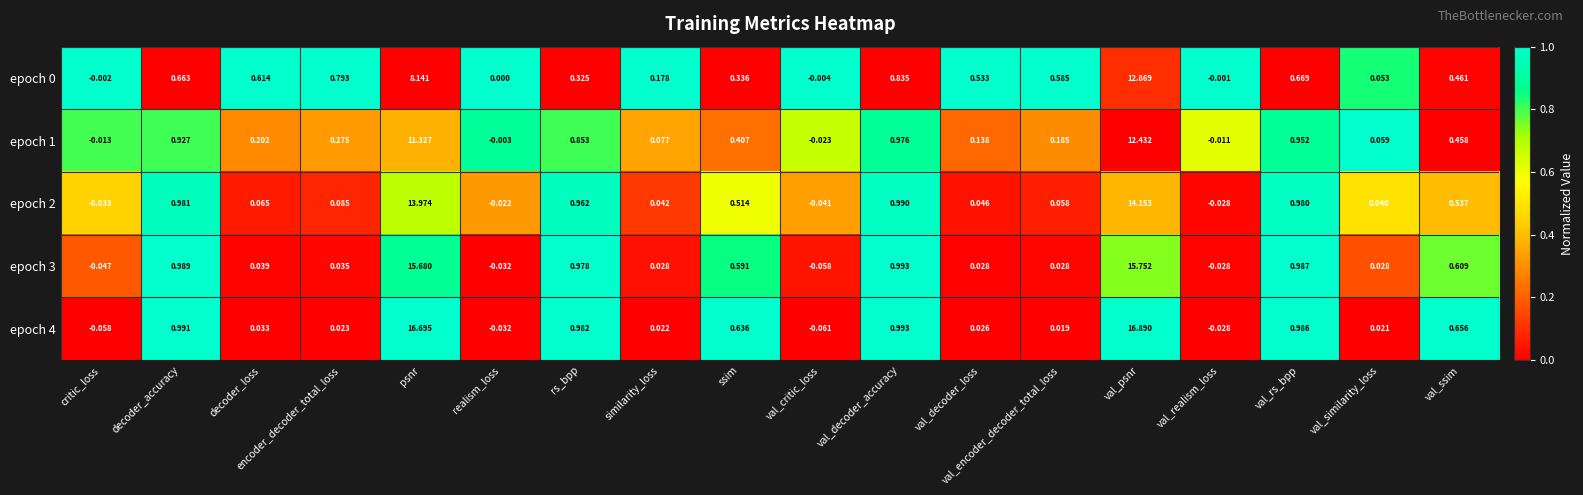

How many negative values does the epoch 1 series have?

4